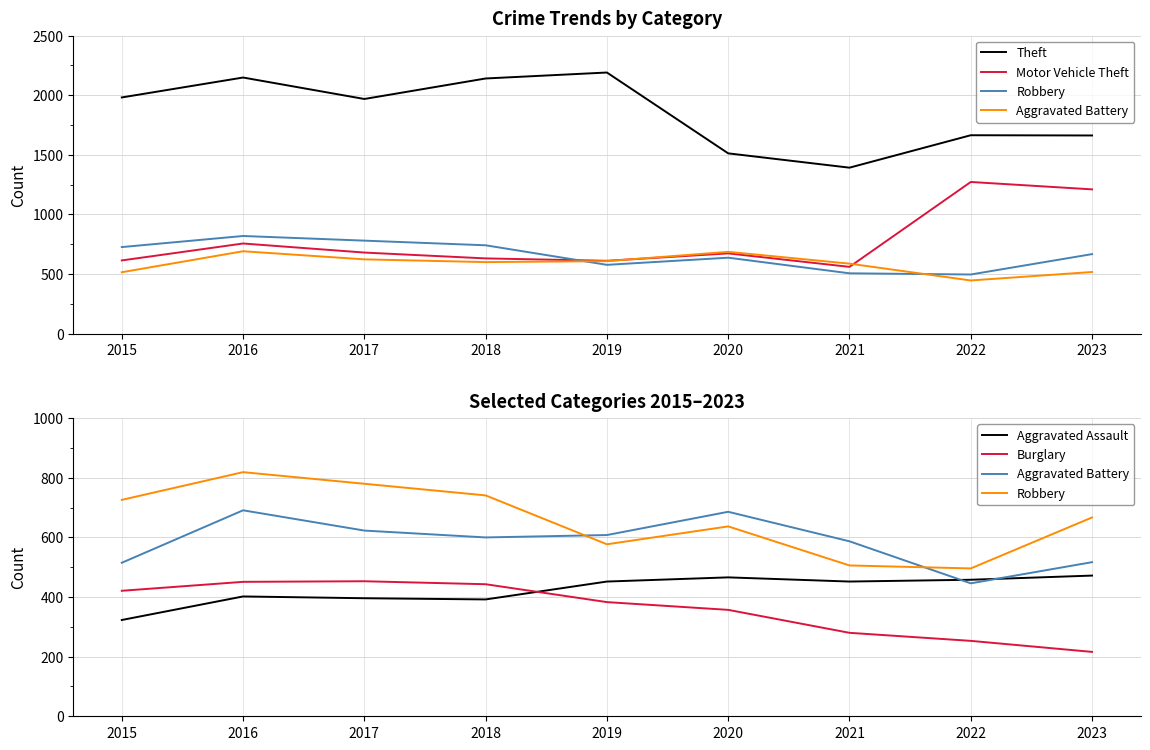

What is the total value across all series at 2017?

4900